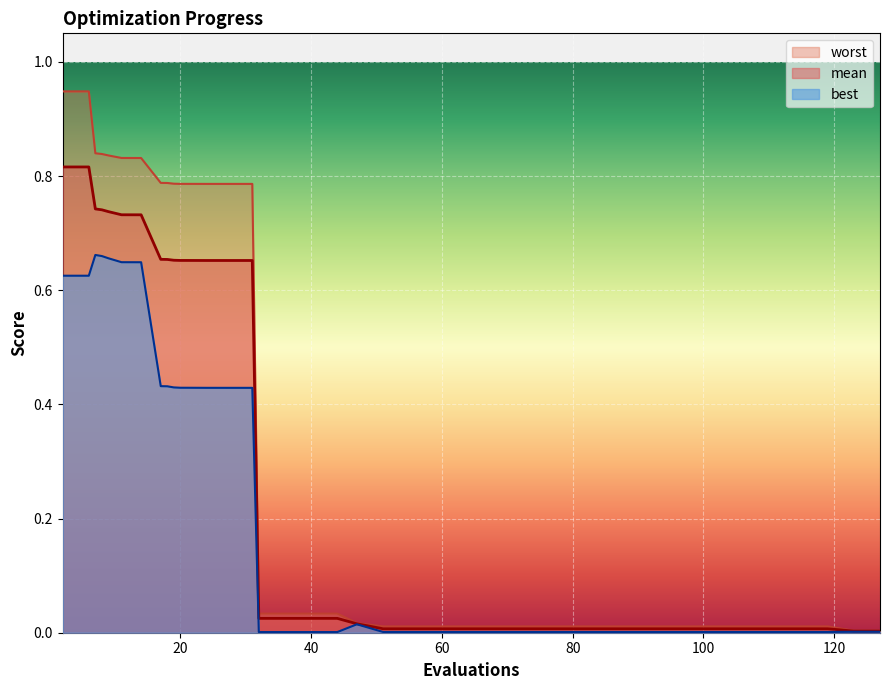

What is the difference between the maximum and minimum values in the best series?

0.7